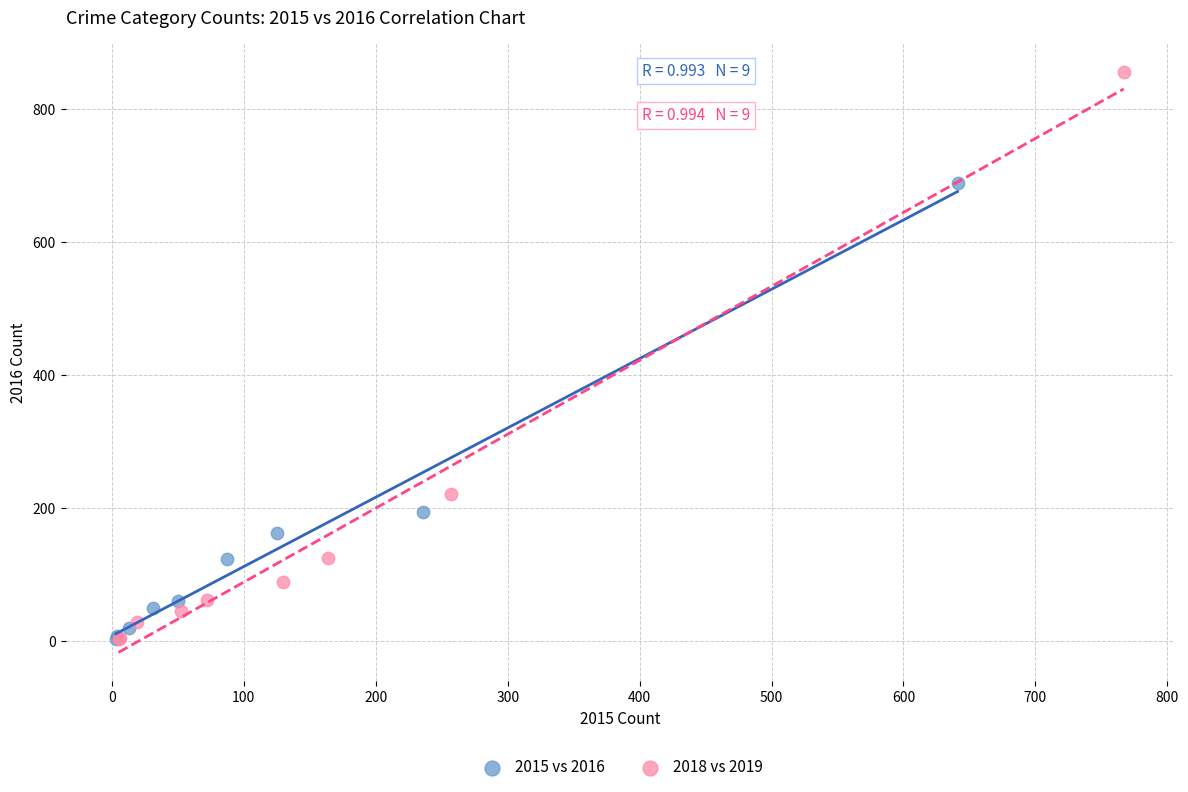

What are all the series names shown in the legend?

2015 vs 2016, 2018 vs 2019